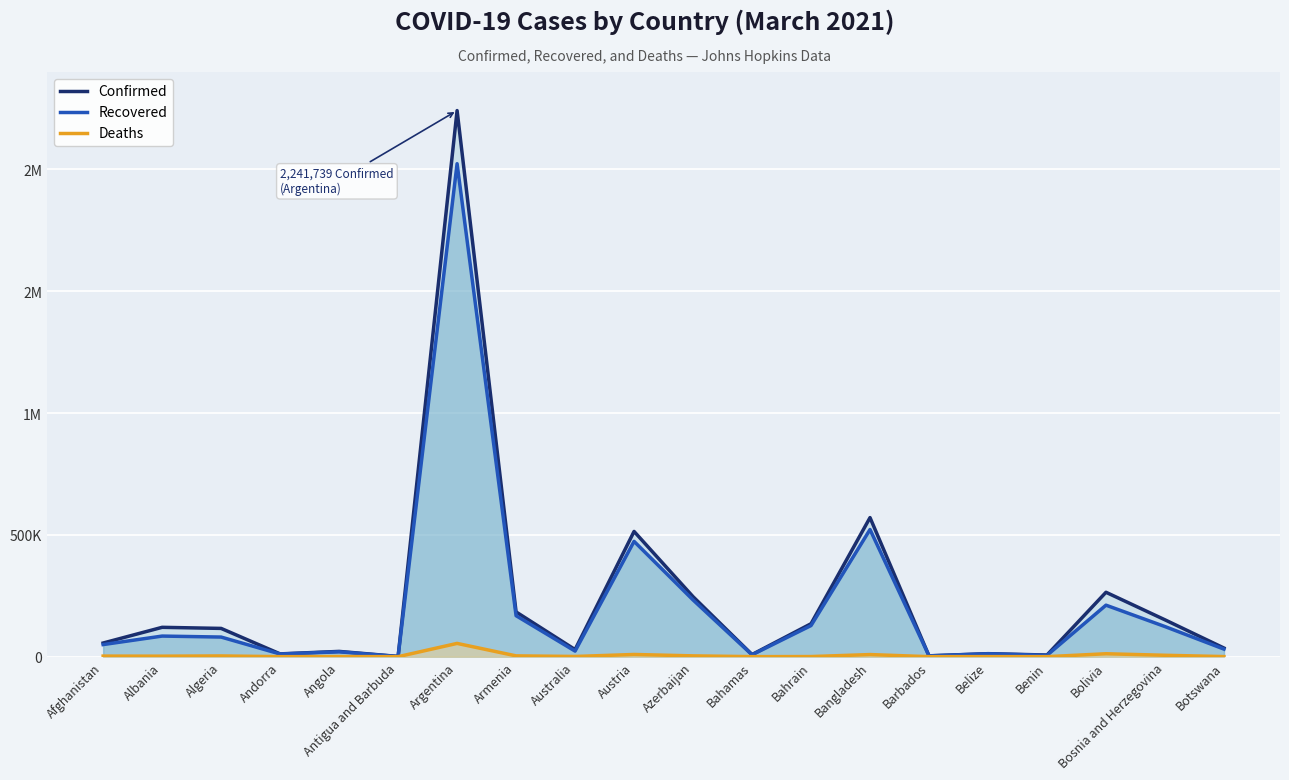

Which series has the largest total across all categories?

Confirmed